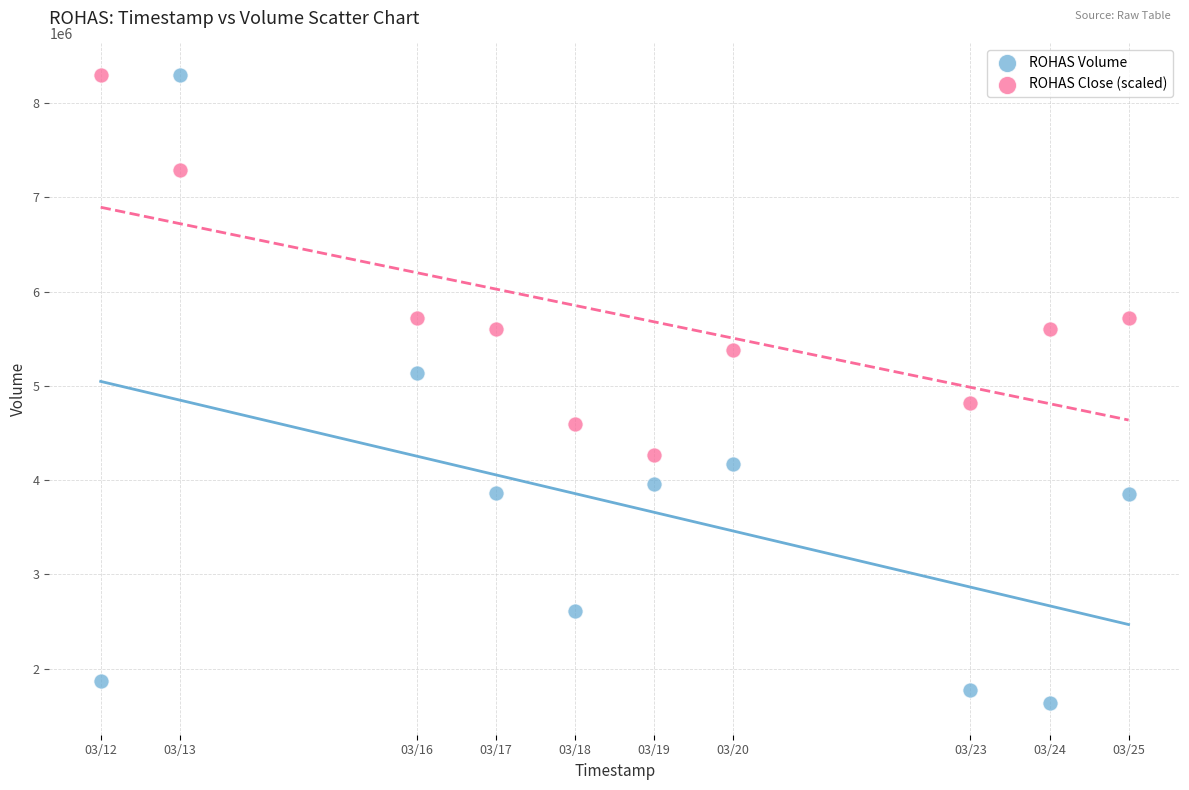

Across all data points, what is the range of Y values (max minus min)?

6669500.0